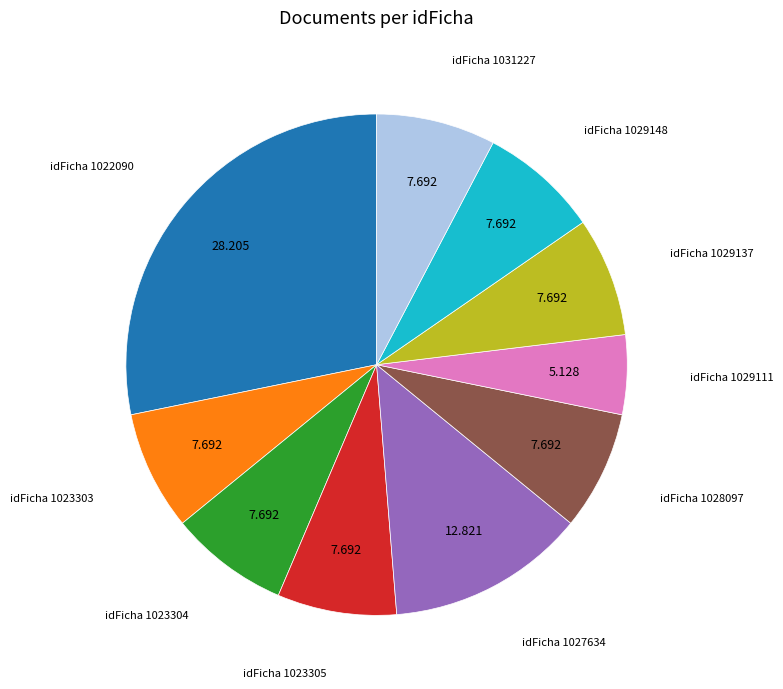

Does any single category account for the majority?

No